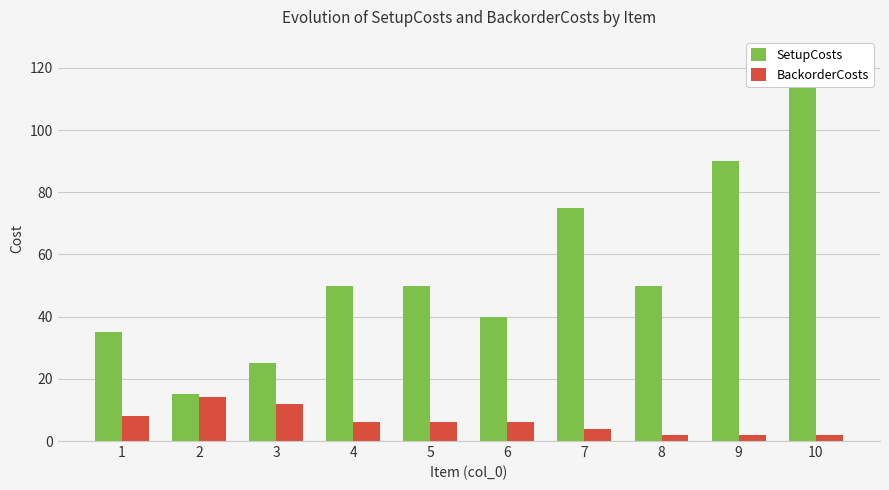

At which category is the sum across all series the highest?

10